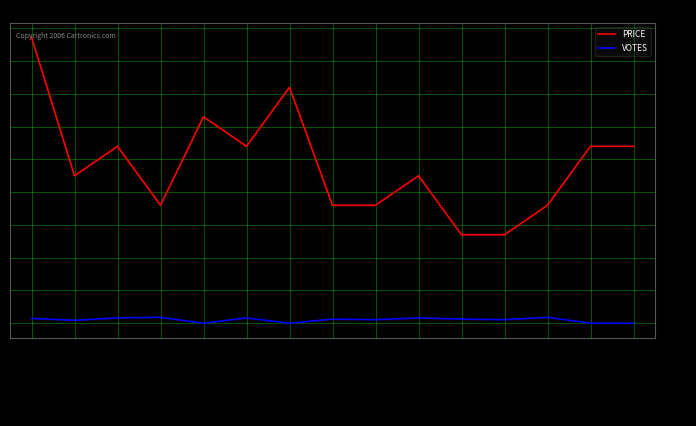

True or false: VOTES has more than 2 points higher than both neighbors.

True